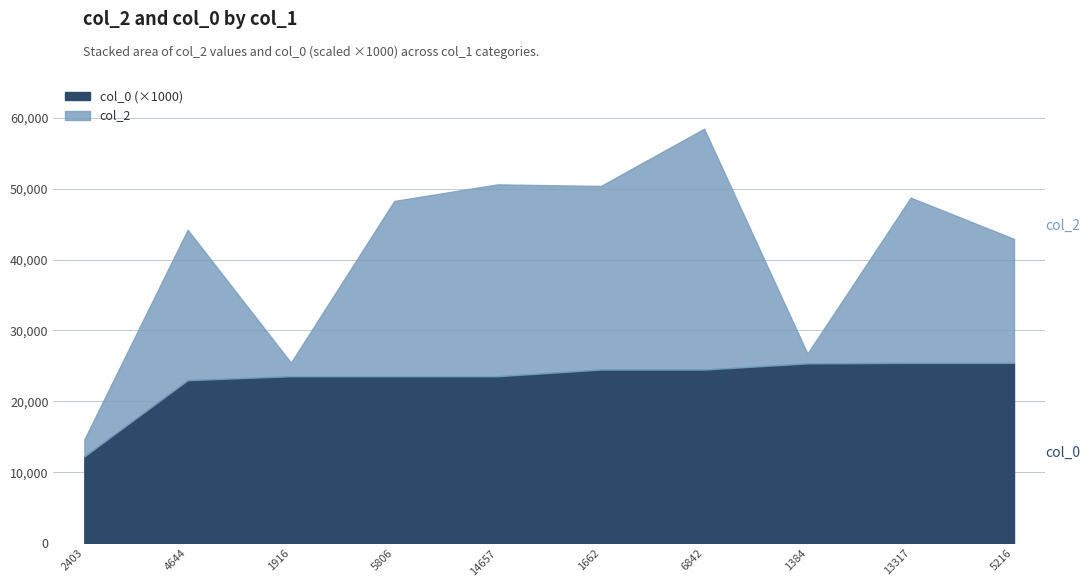

True or false: col_0 has a value of 24.5 at 6842.

True